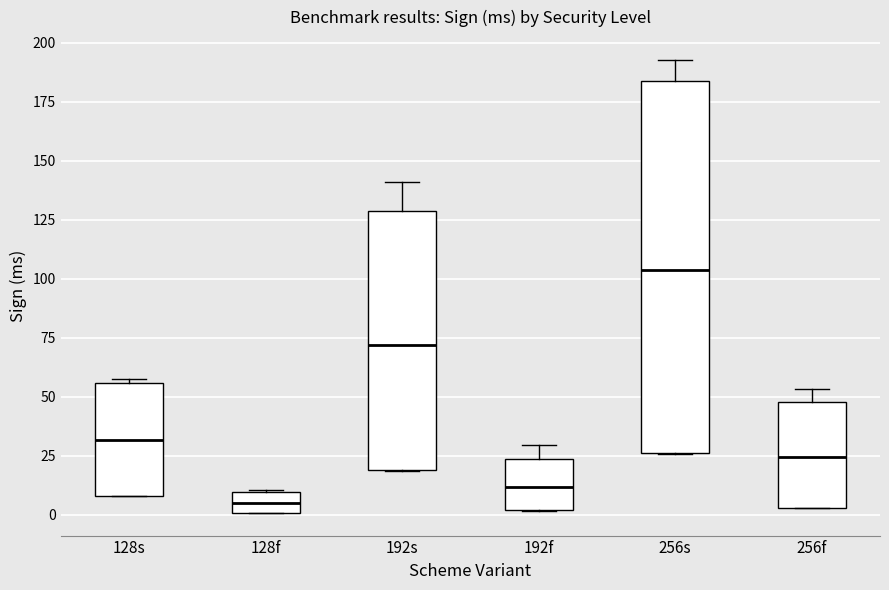

Comparing the boxes themselves (not the whiskers), which one is the tallest?

256s